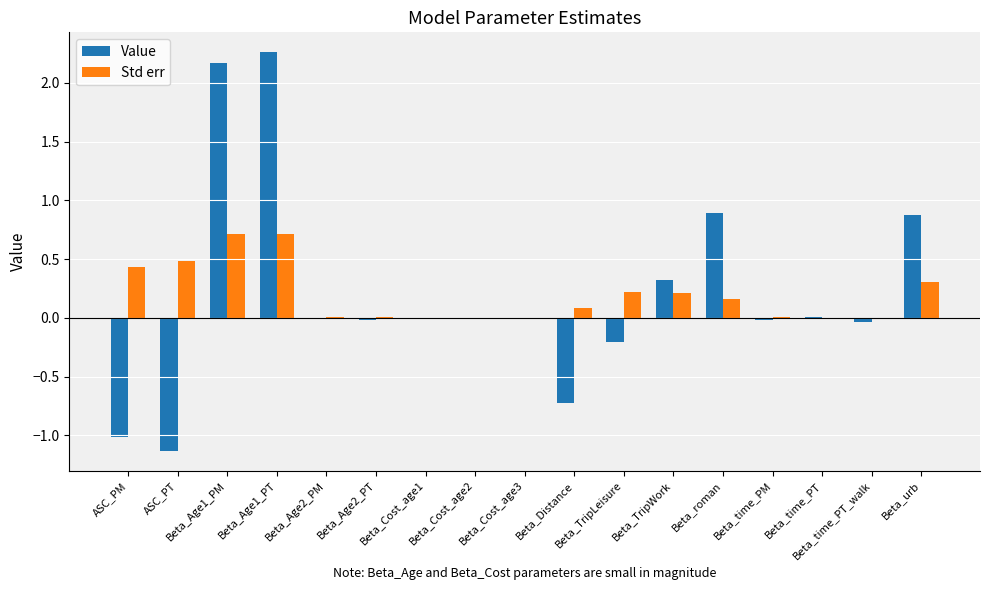

What is the sum of all Std err values?

3.4